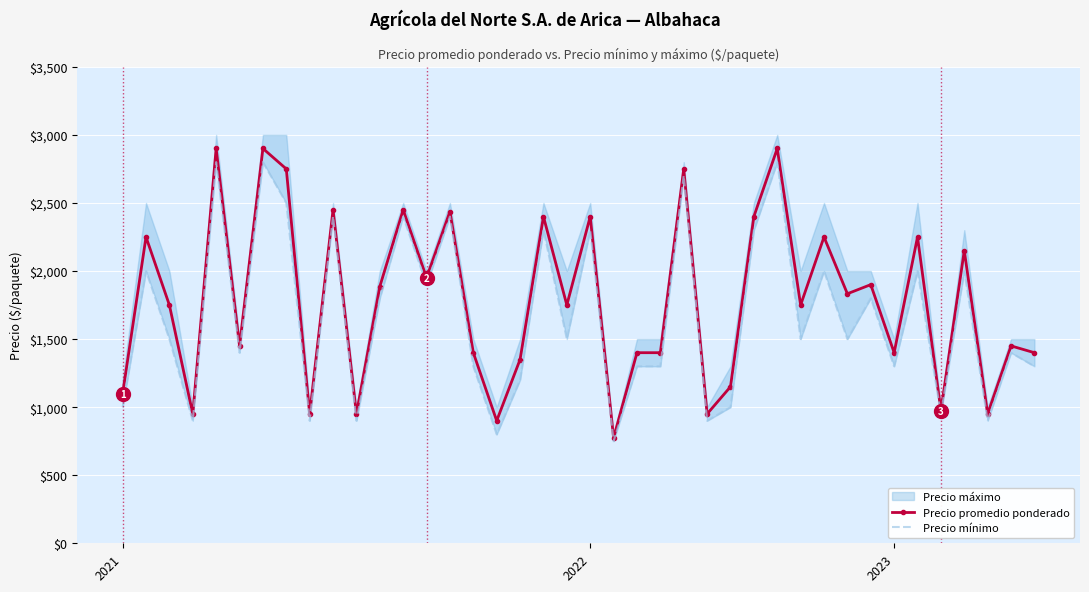

Reading left to right, transcribe all the data shown in this chart.

Precio promedio ponderado: 1100	2250	1750	950	2900	1450	2900	2750	950	2450	950	1886	2450	1950	2437	1400	900	1350	2400	1750	2400	775	1400	1400	2750	950	1150	2400	2900	1750	2250	1833	1900	1400	2250	975	2150	950	1450	1400
Precio mínimo: 1000	2000	1500	900	2800	1400	2800	2500	900	2400	900	1800	2400	1900	2400	1300	800	1200	2300	1500	2300	750	1300	1300	2700	900	1000	2300	2800	1500	2000	1500	1800	1300	2000	950	2000	900	1400	1300